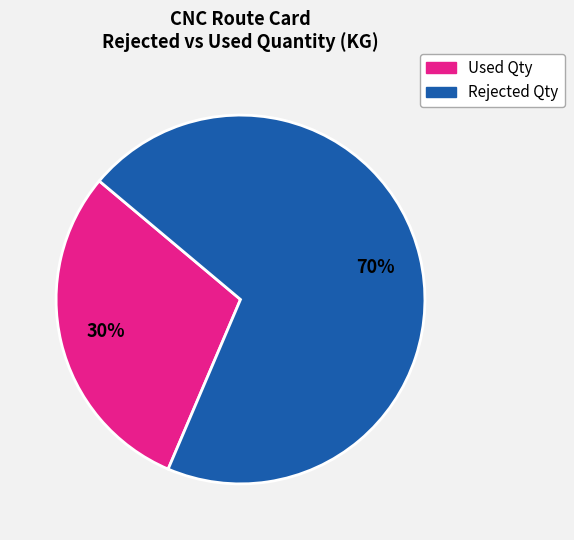

To the nearest percent, what is the average slice percentage?

50%